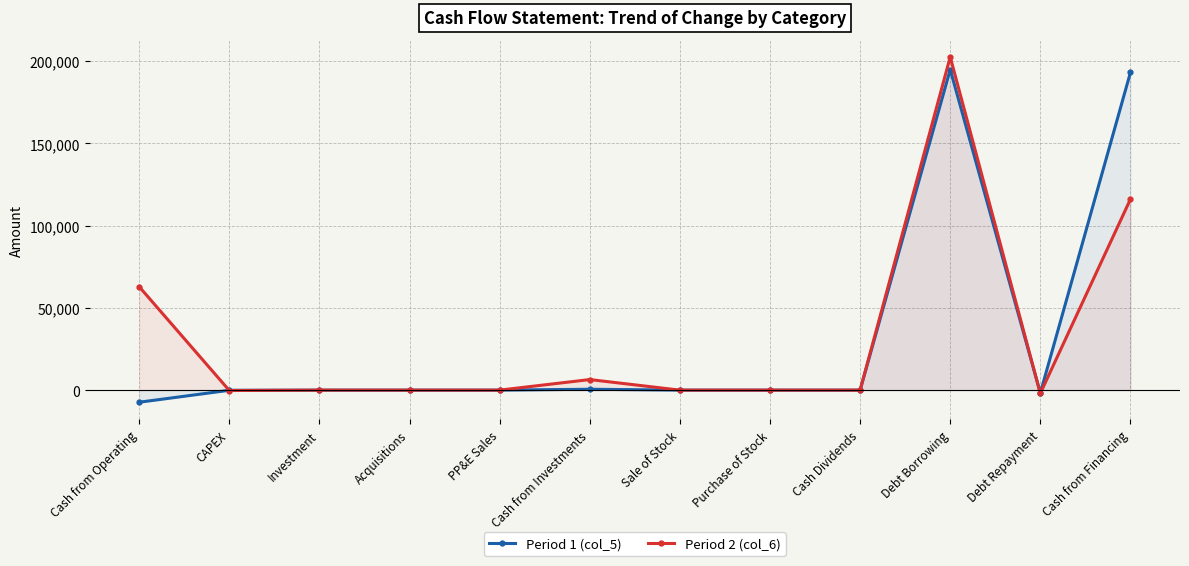

How many interior local peaks does the Period 1 (col_5) series have?

2